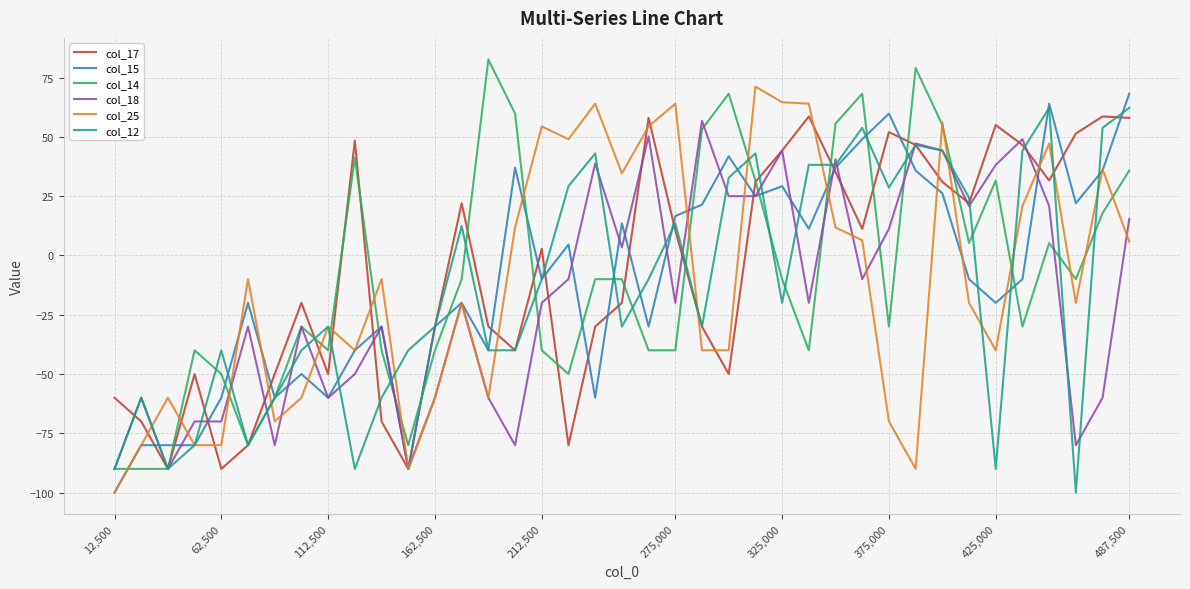

What is the maximum value for col_14?

82.6